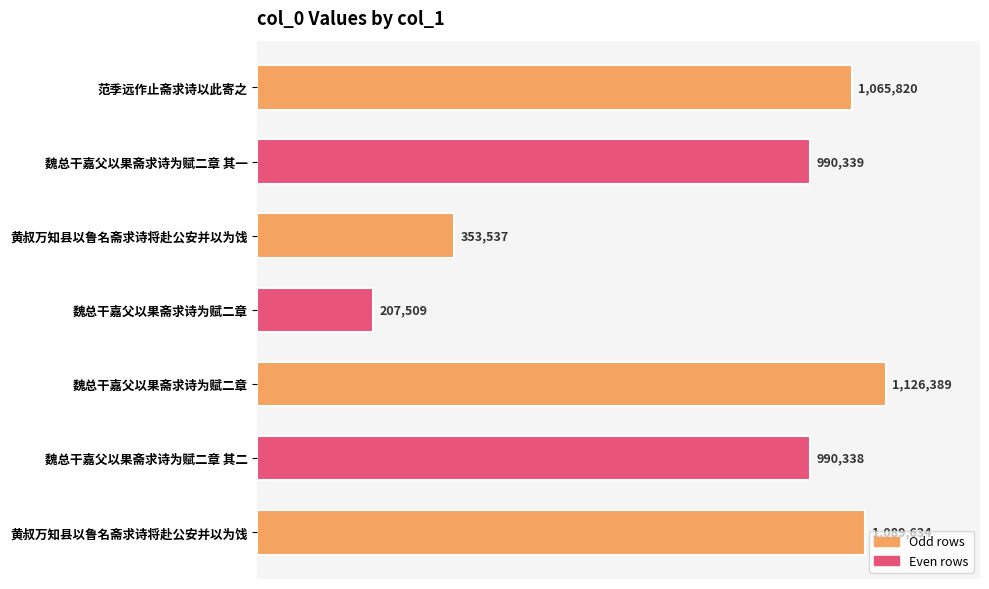

Are the bars horizontal?

Yes